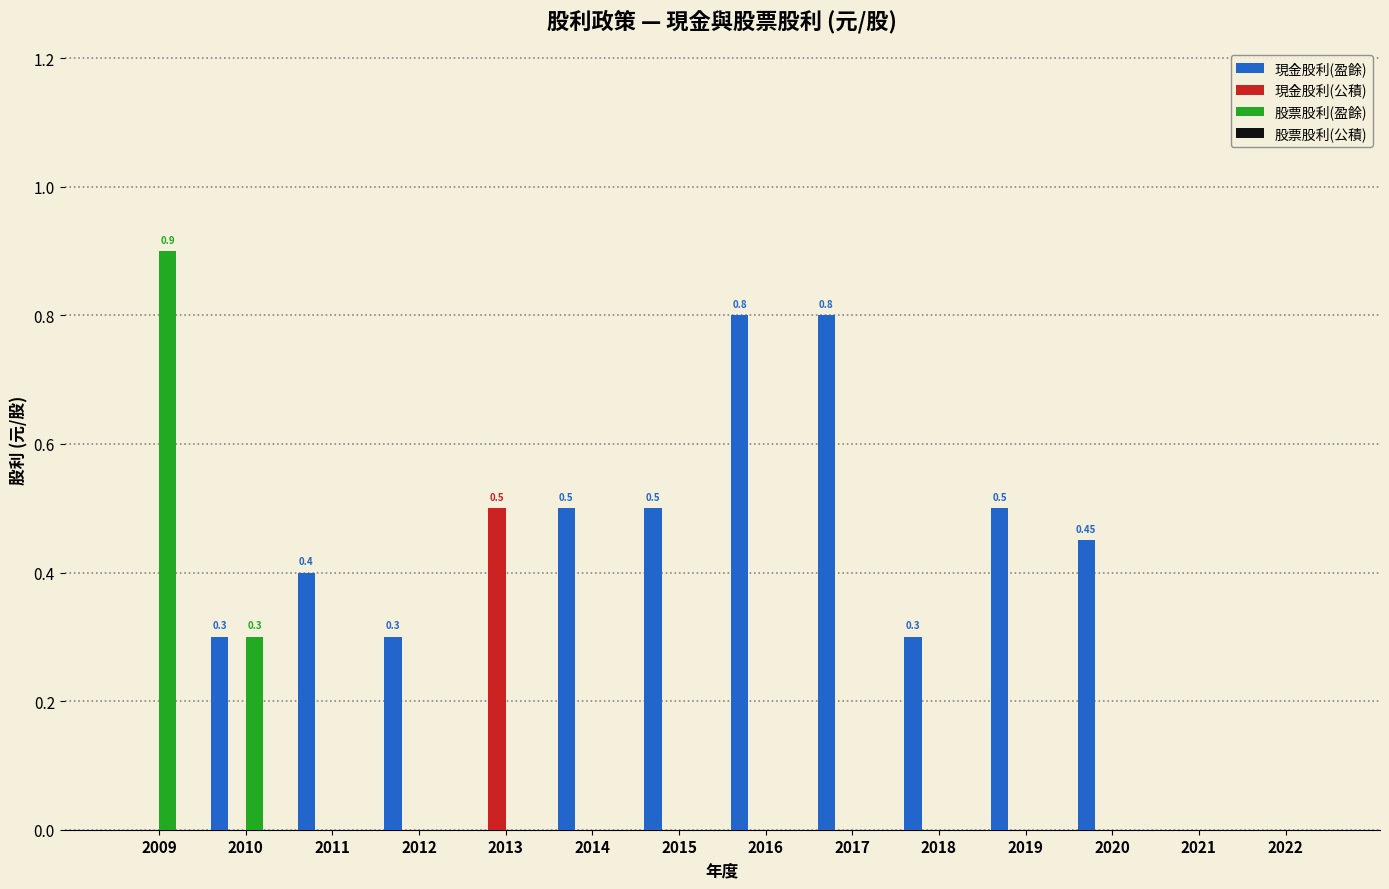

What is the sum of the 現金股利(盈餘) values at 2014 and 2010?

0.8